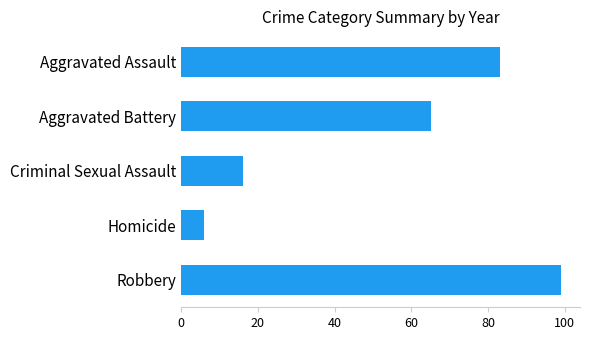

List the labels in order of value, smallest first.

Homicide, Criminal Sexual Assault, Aggravated Battery, Aggravated Assault, Robbery